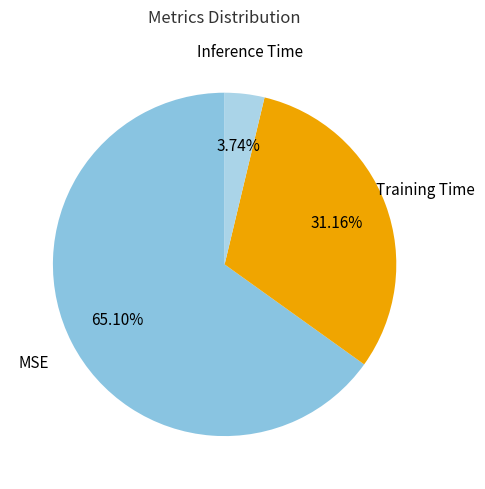

Count the number of slices in the pie.

3